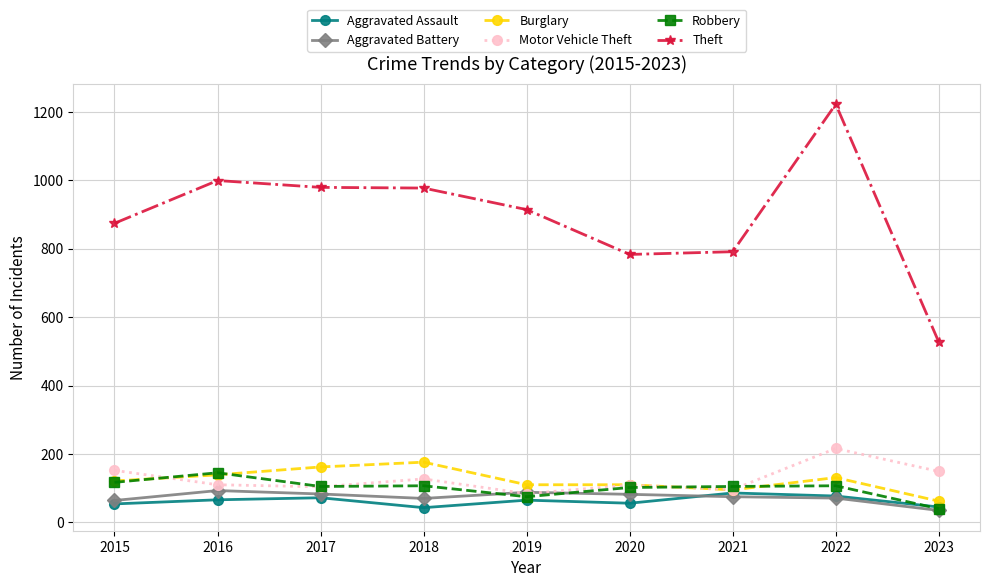

Is it true that Robbery equals 44 at 2021?

False